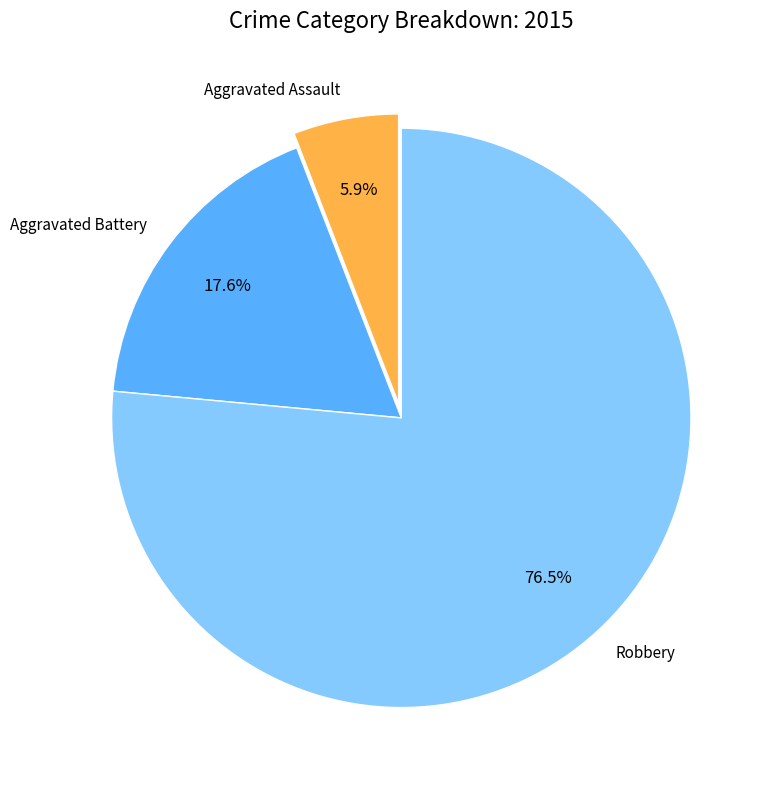

Is Robbery the majority of the pie?

Yes